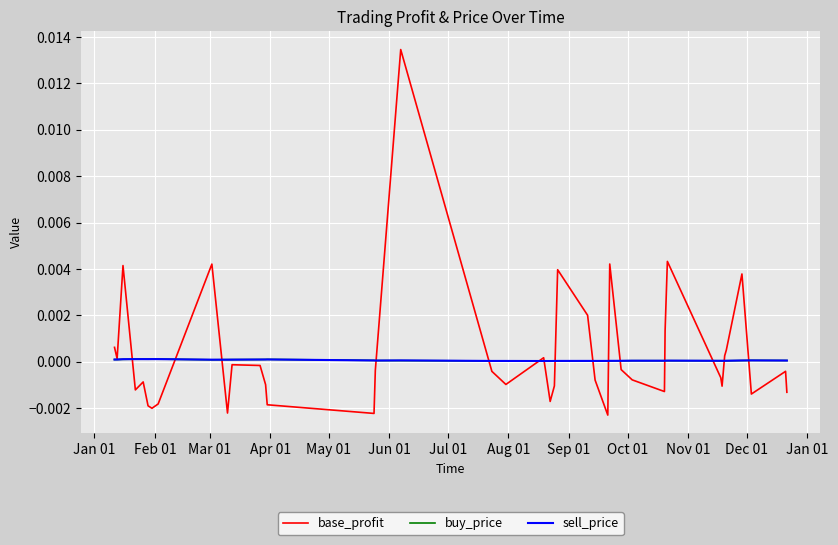

Which series has the widest spread of values?

base_profit